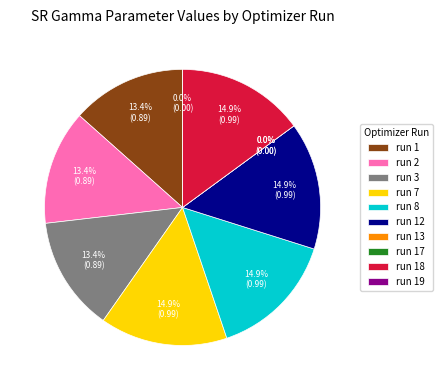

What is the largest slice in the pie chart?

sr_gamma (run 7)